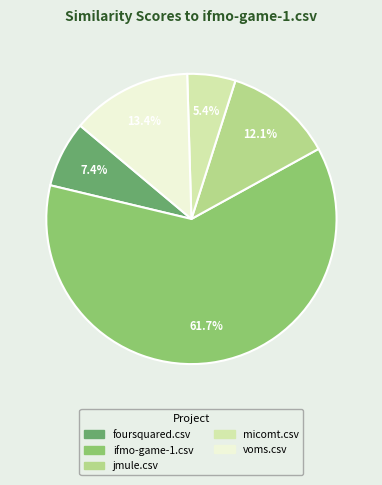

Does any single category account for the majority?

Yes